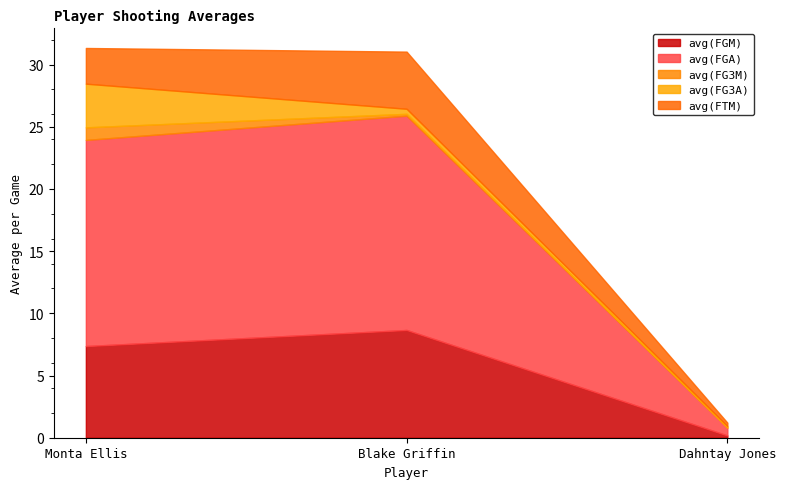

At which label does avg(FTM) reach its peak?

Blake Griffin